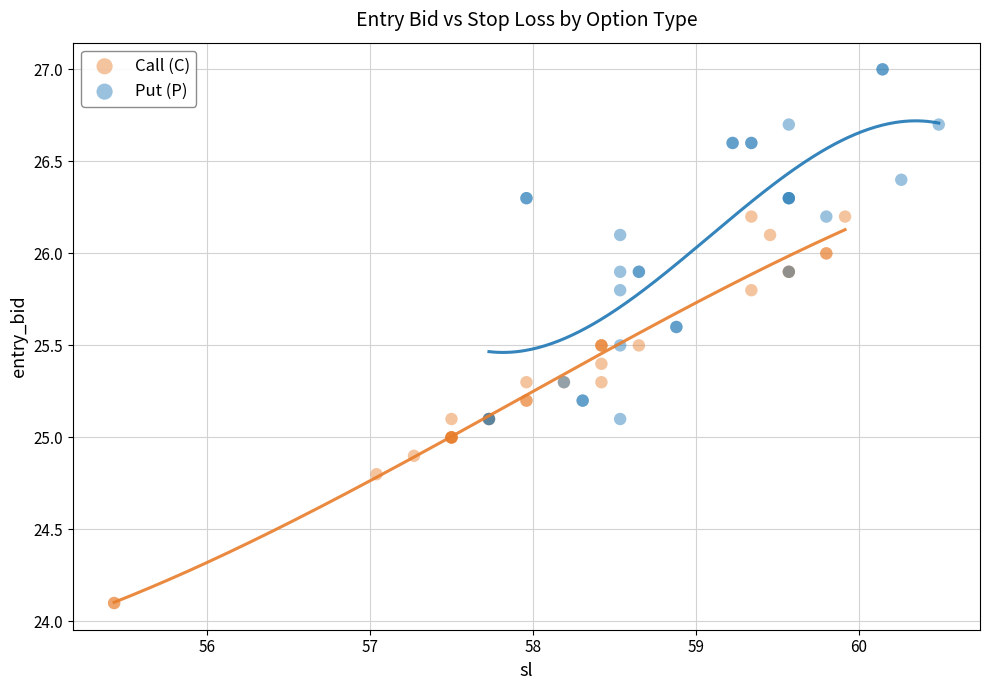

Which series reaches the maximum Y coordinate?

Put (P)